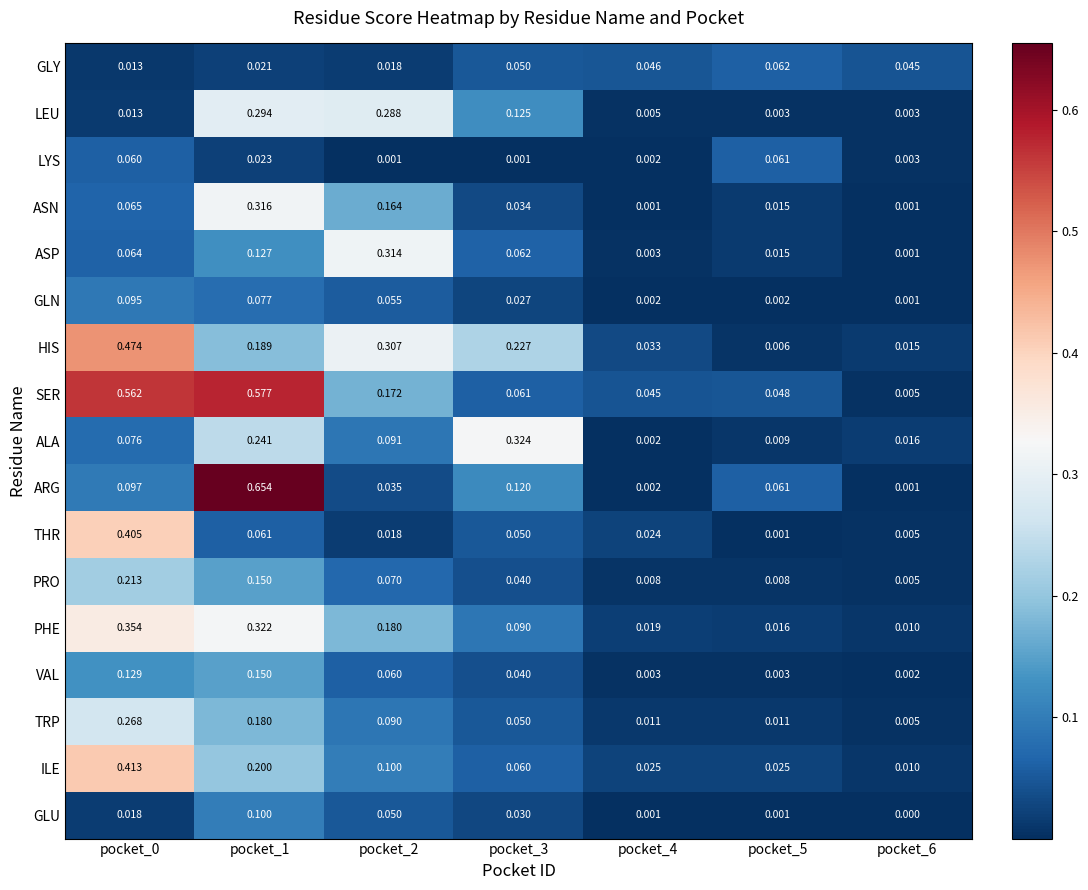

List the series in order of their peak value, highest first.

ARG, SER, HIS, ILE, THR, PHE, ALA, ASN, ASP, LEU, TRP, PRO, VAL, GLU, GLN, GLY, LYS